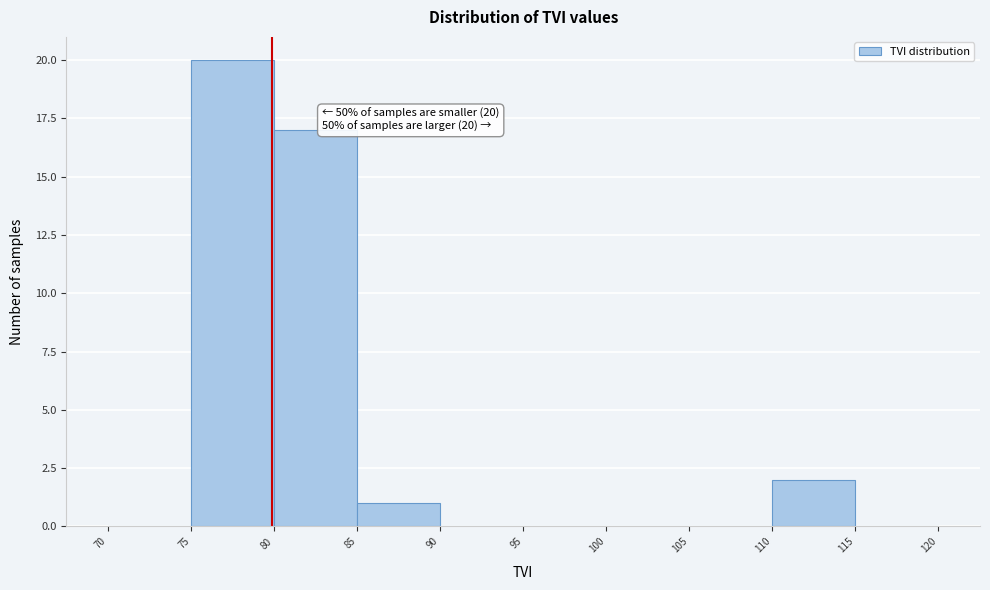

Which range on the x-axis has the tallest bar?

75 to 80